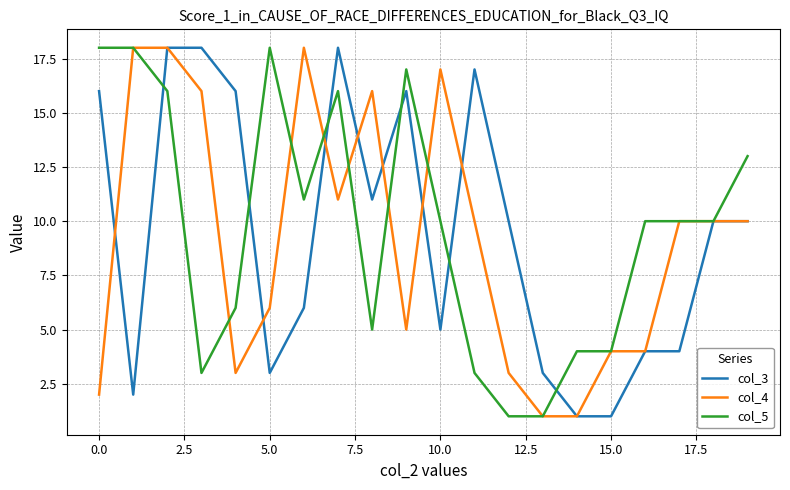

At which label does col_5 reach its minimum?

12